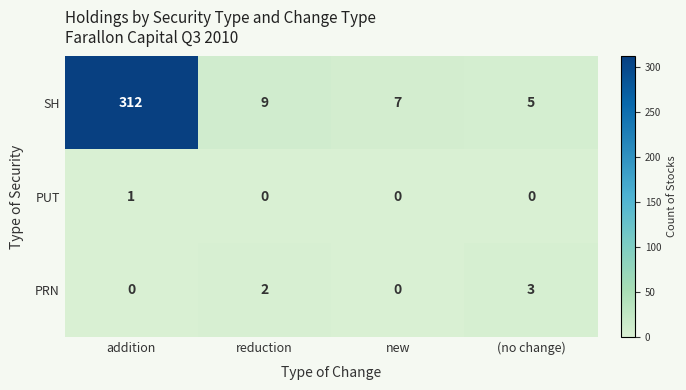

Where does the SH series first go above 9?

addition